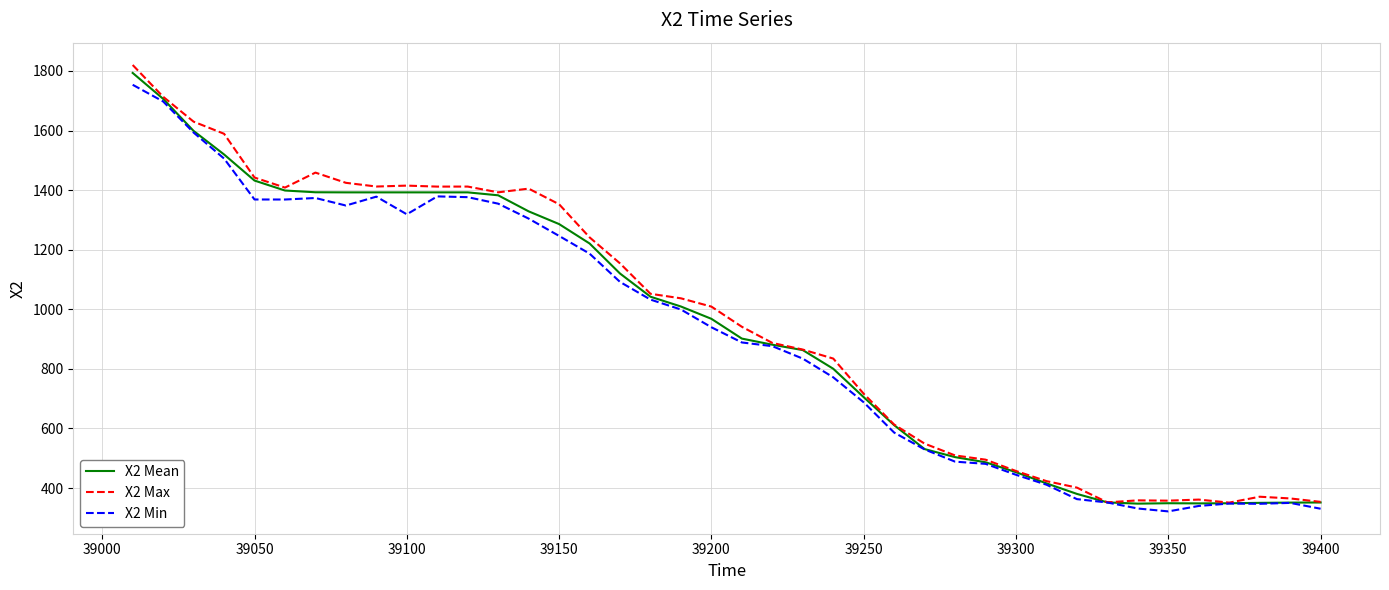

True or false: X2 Max has more than 2 points higher than both neighbors.

True